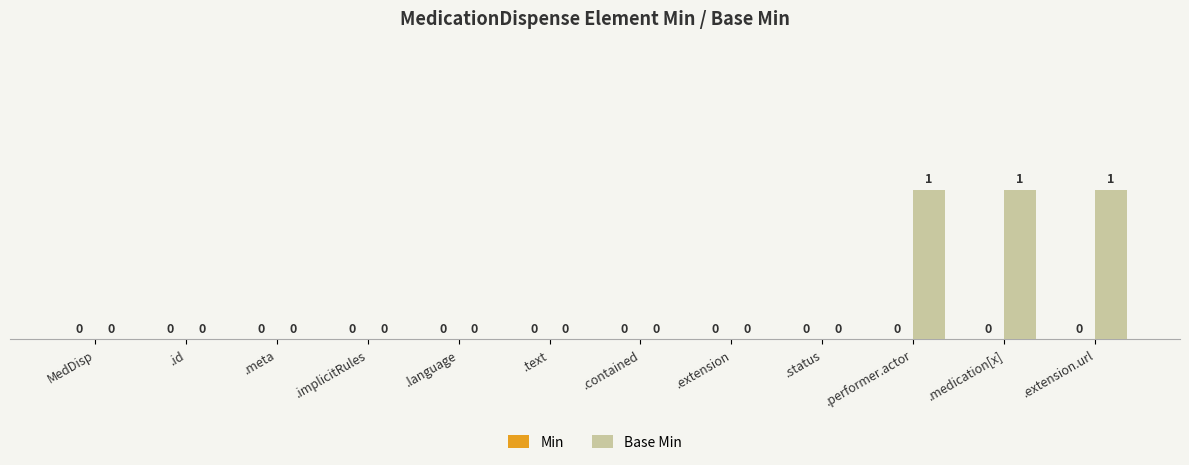

True or false: the data shows 1 at .performer.actor.

True